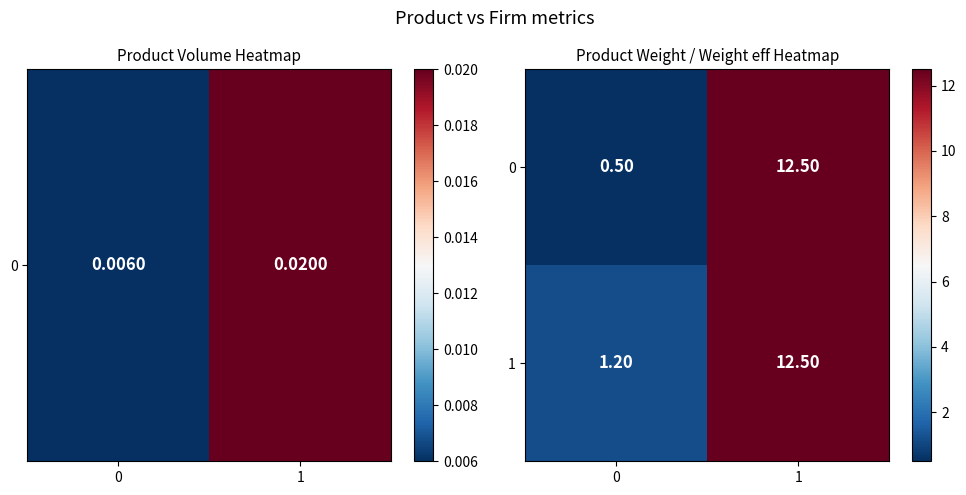

What is the sum of the 1 values at 0 and 1?

13.7